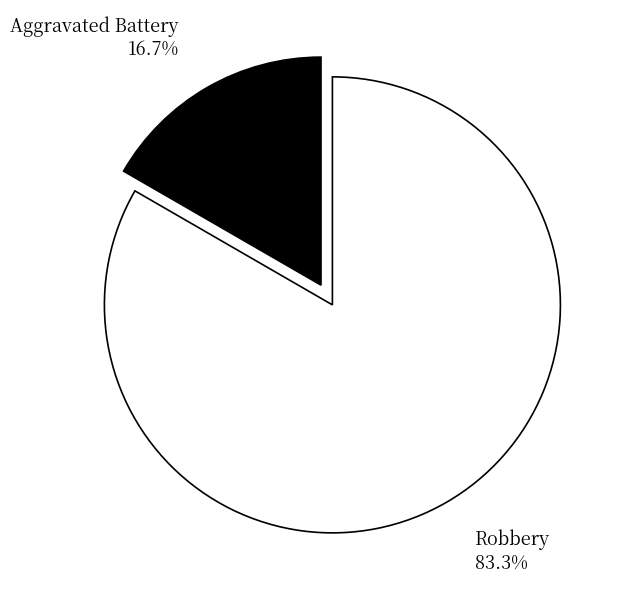

True or false: Aggravated Battery accounts for 29% of the total.

False